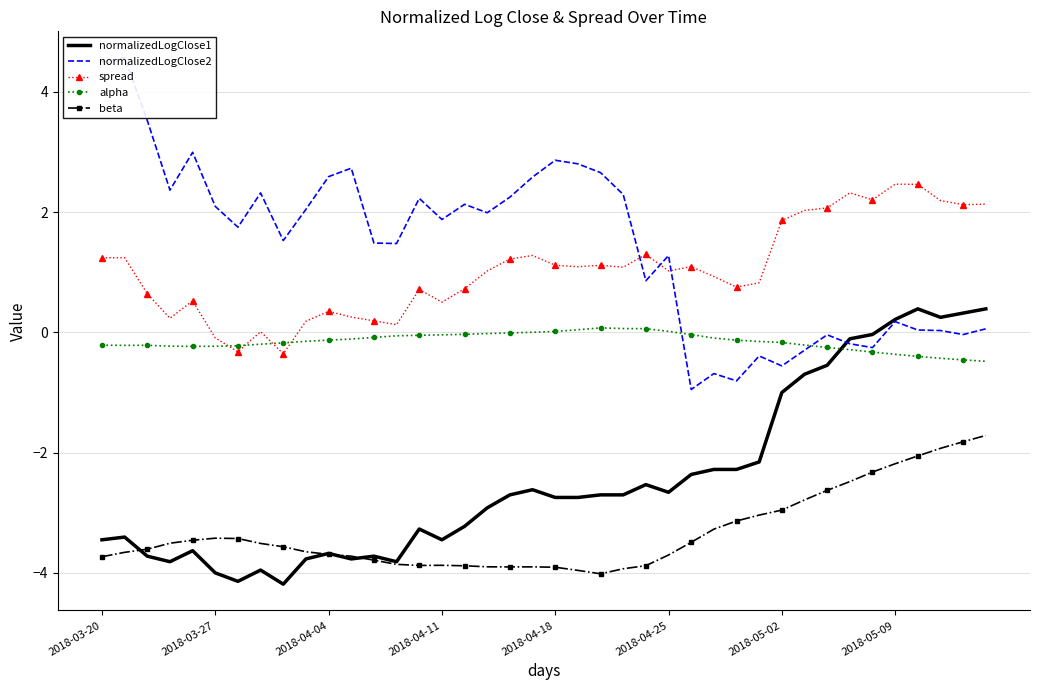

At which label does alpha first exceed 0?

19